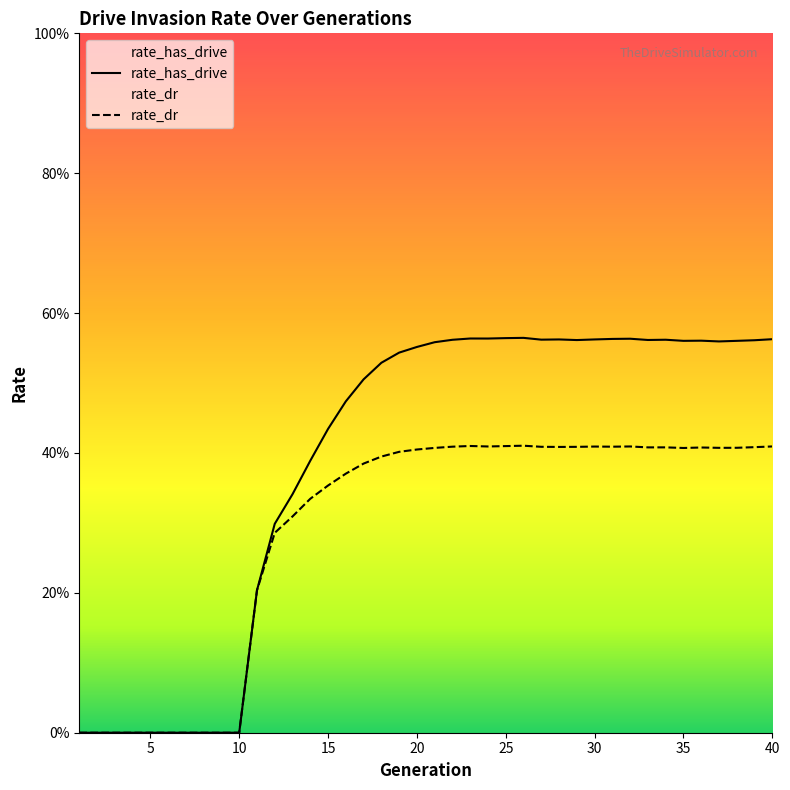

What is the highest value of the rate_has_drive series?

0.6